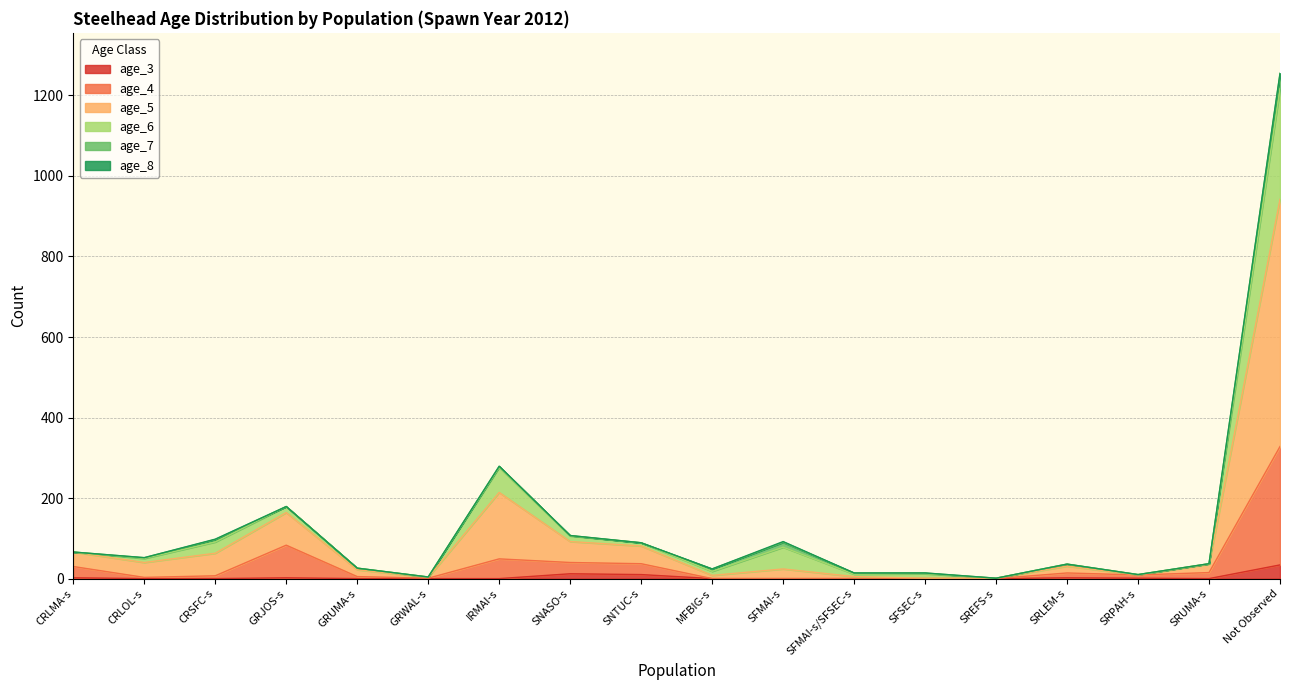

Where is the first local minimum for age_5?

CRLOL-s